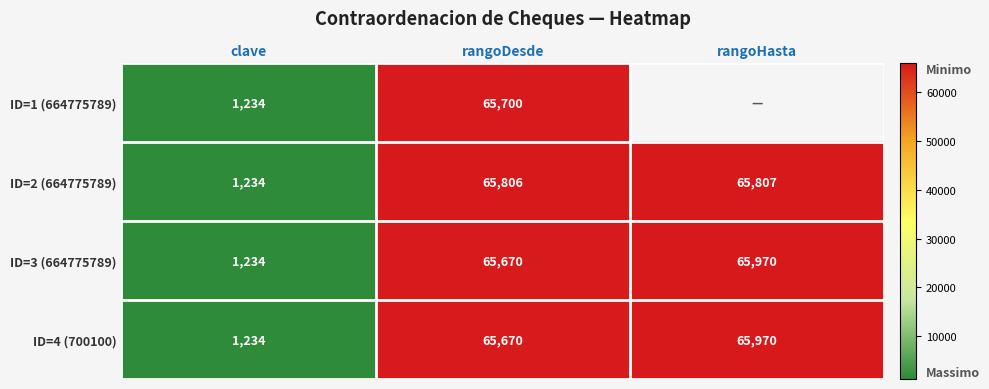

What is the difference between the maximum and minimum values in the ID=4 (700100) series?

64736